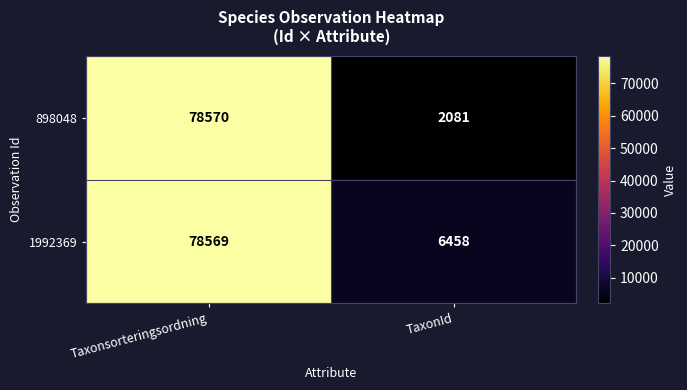

At how many categories does at least one series exceed 74158?

1